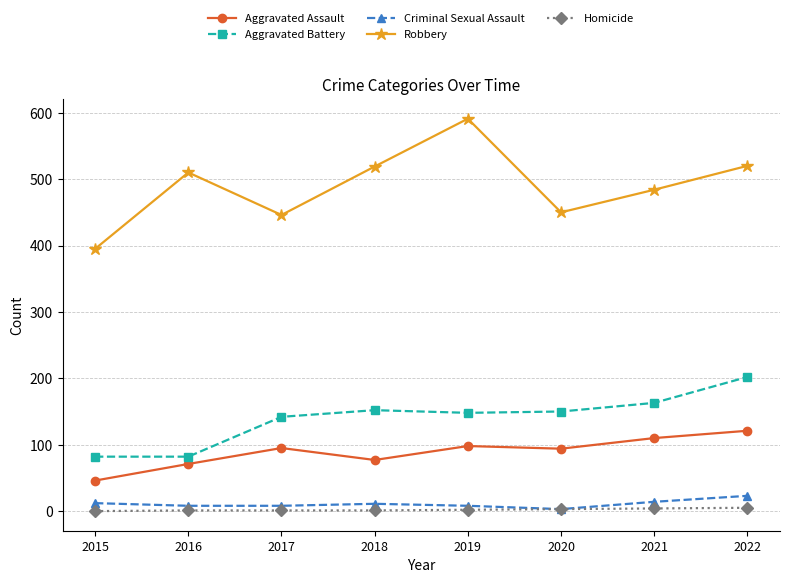

Rank the series at 2019 from lowest to highest value.

Homicide, Criminal Sexual Assault, Aggravated Assault, Aggravated Battery, Robbery